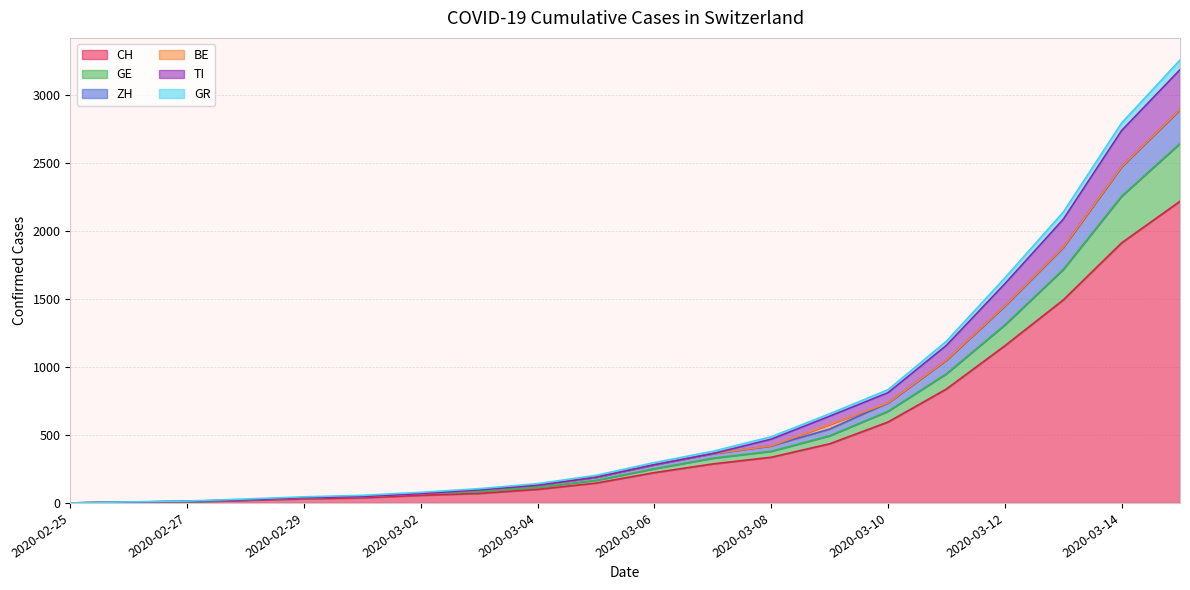

Is the value of ZH at 2020-03-06 greater than the value of GE at 2020-03-02?

Yes